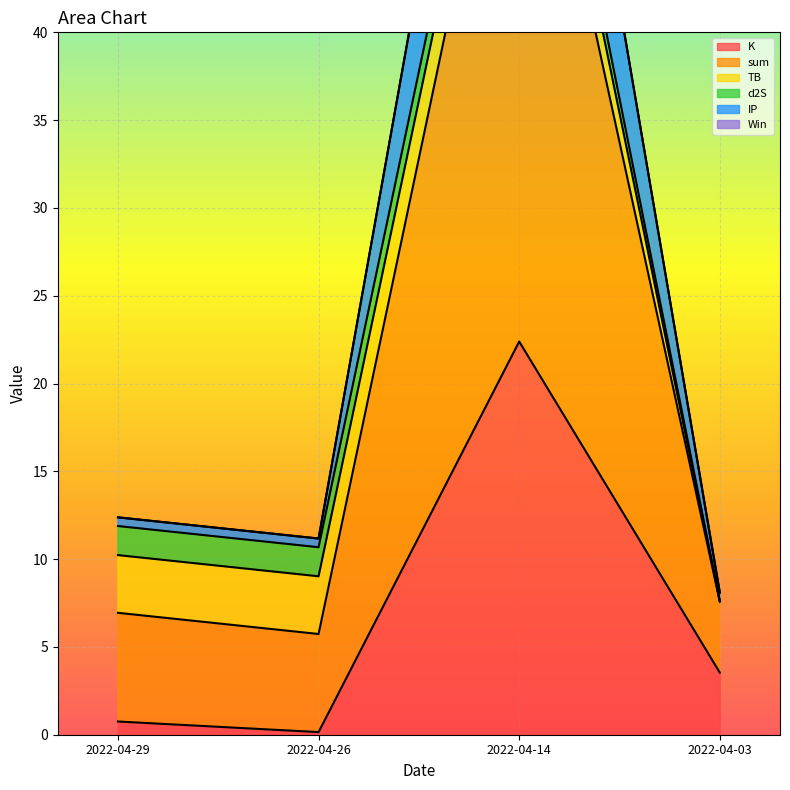

Is it true that K equals 0.1 at 2022-04-26?

True